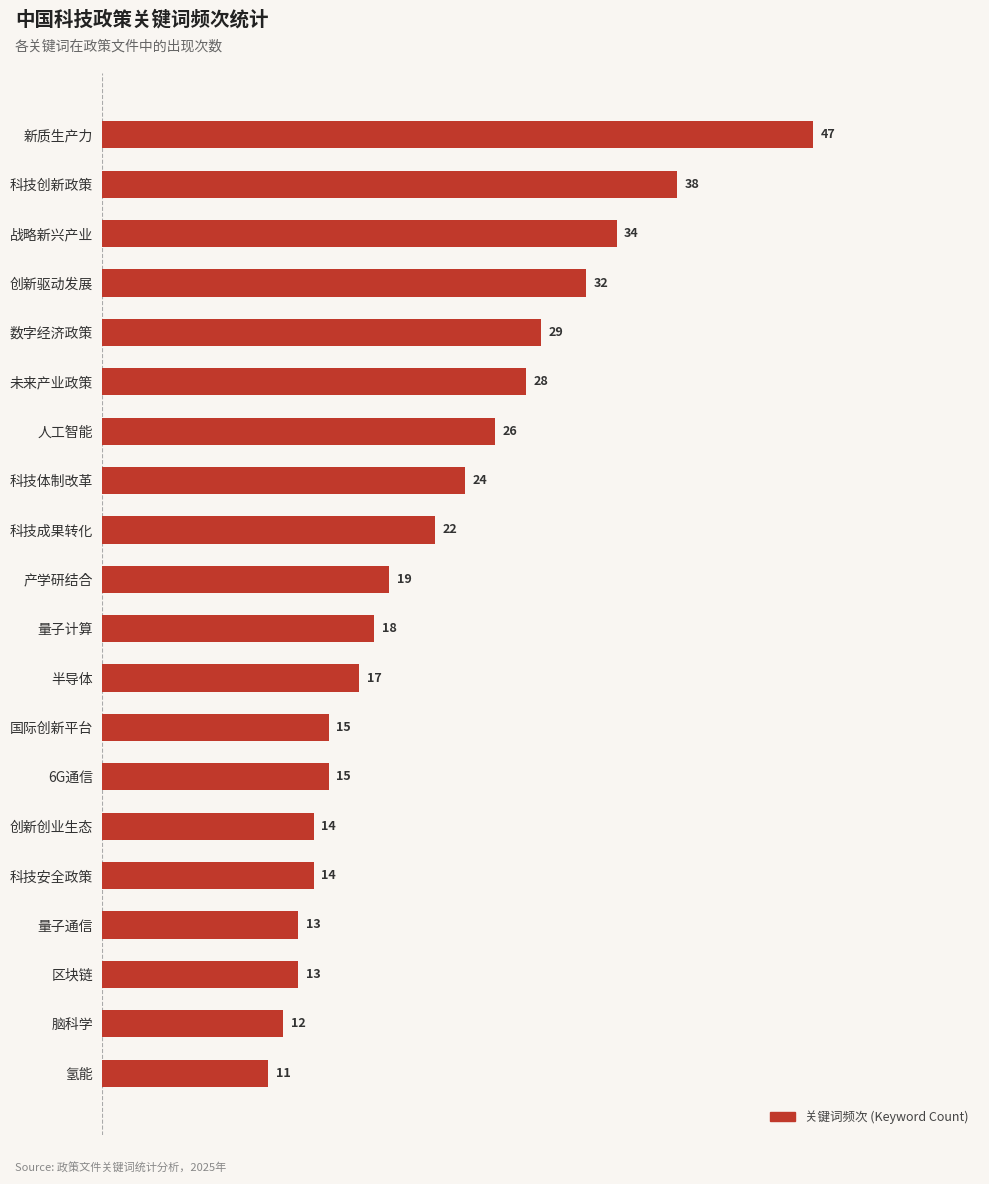

How many bars are there in total?

20